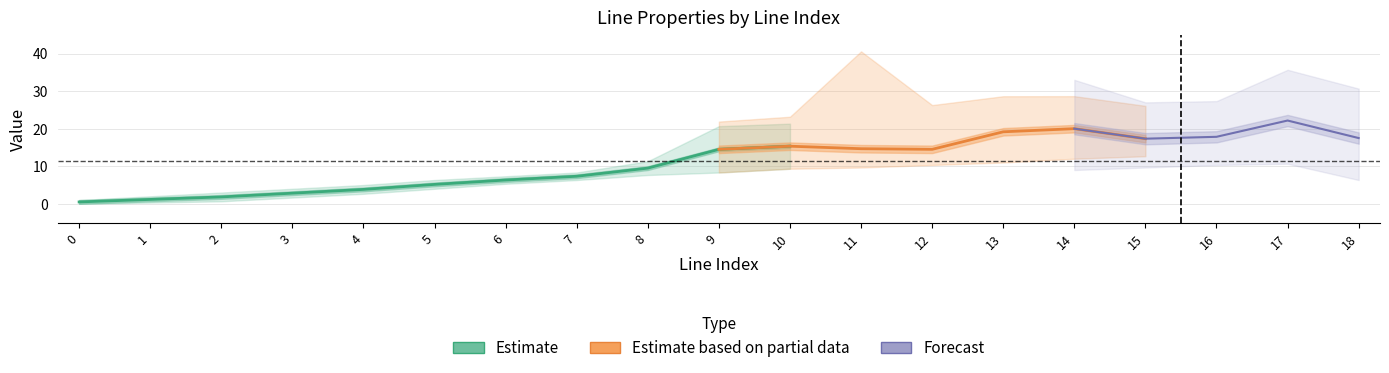

True or false: to_bus has a value of 10.6 at 17.

False